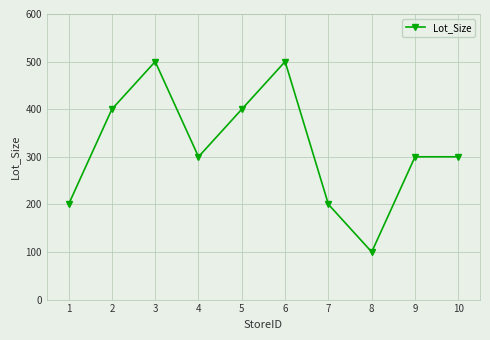

Where is the first local maximum?

3